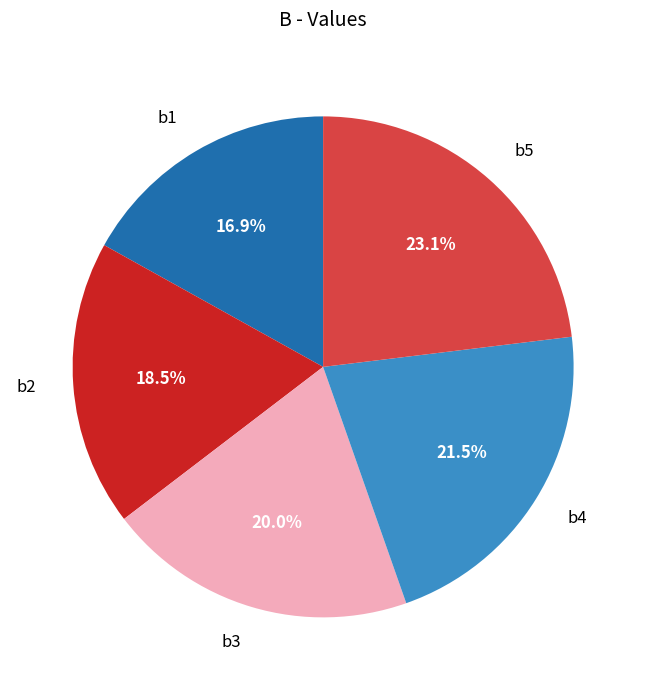

Which slice is the largest?

b5